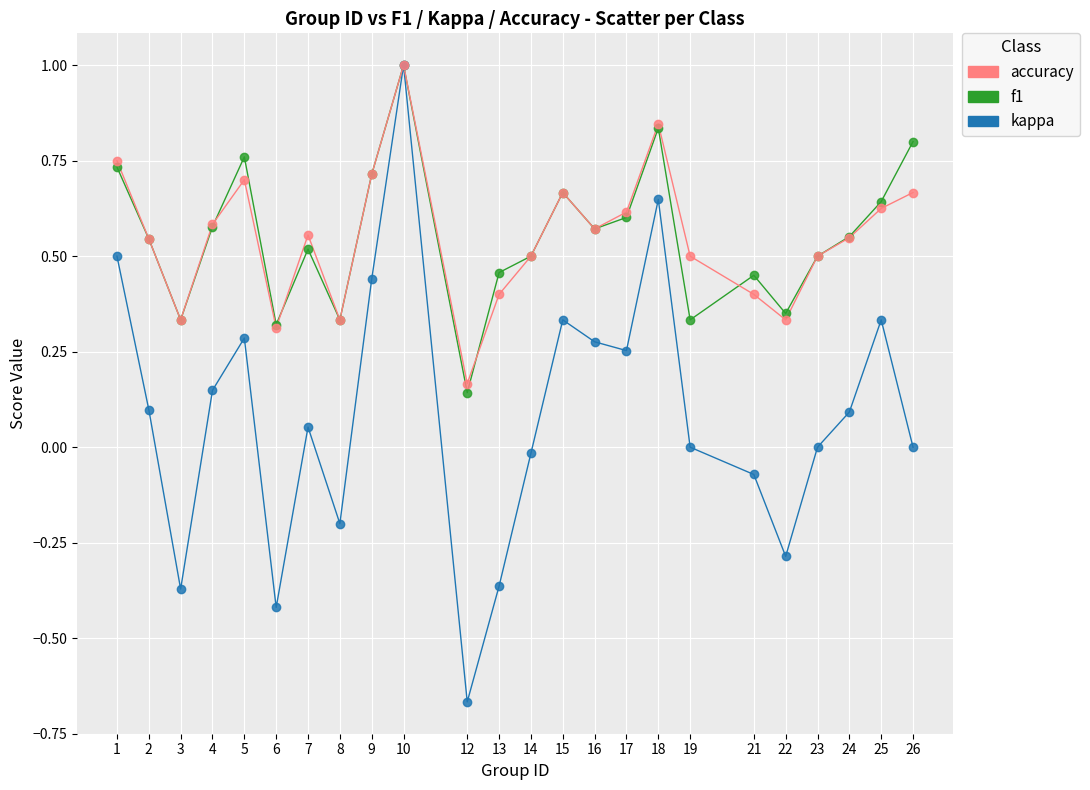

What are all the series names shown in the legend?

accuracy, f1, kappa